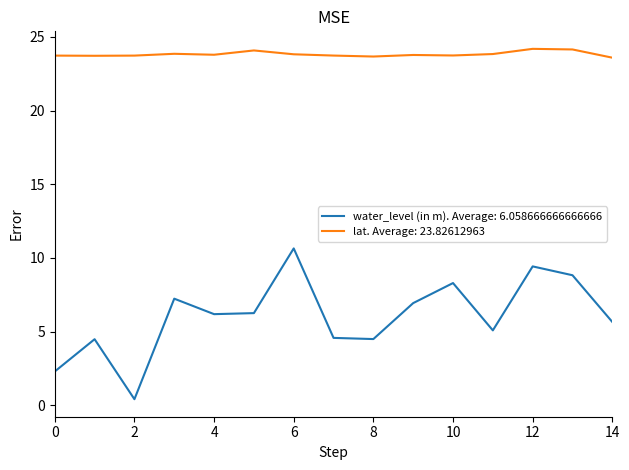

Which series has the largest total across all categories?

lat. Average: 23.82612963